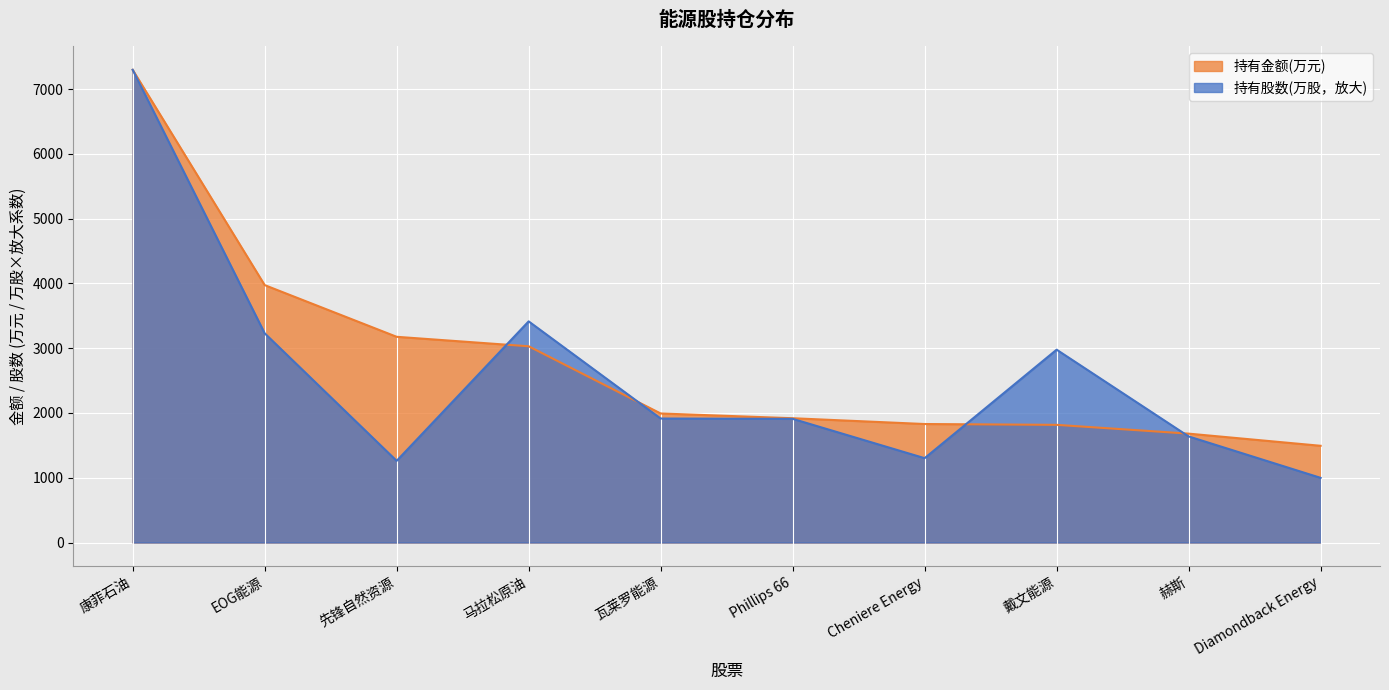

Where is the first local minimum for 持有股数(万股)?

先锋自然资源